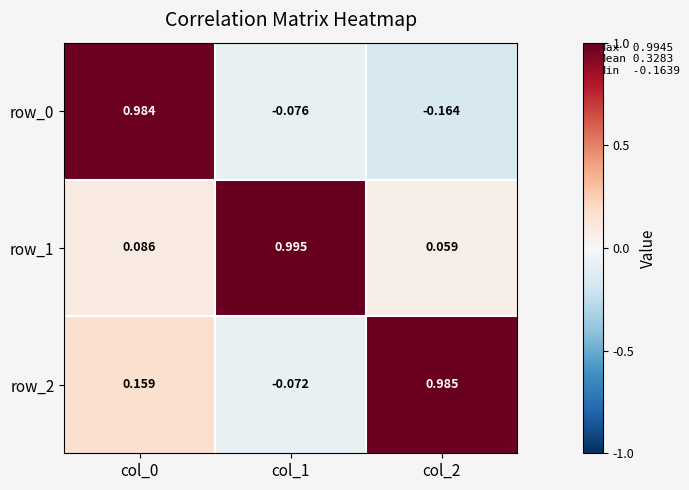

Is the value of row_2 at col_2 greater than the value of row_0 at col_0?

Yes